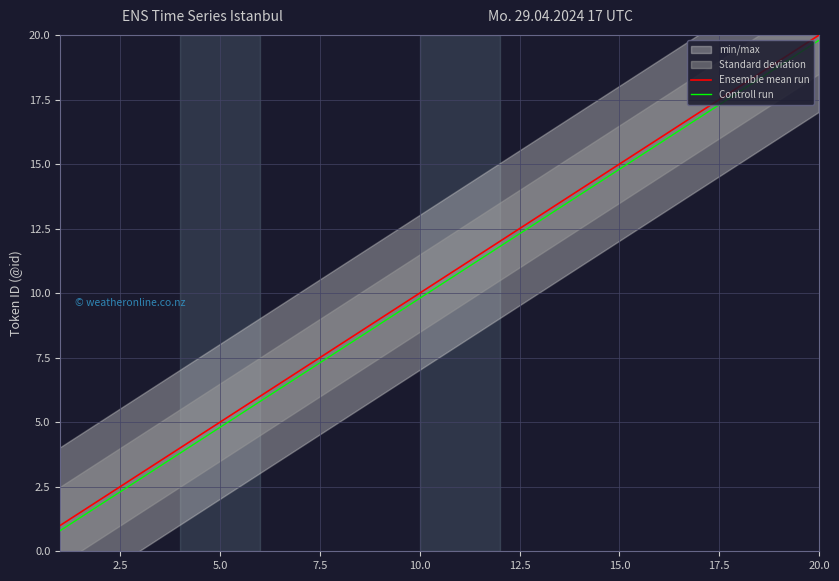

How many data points in Controll run are above 10?

9